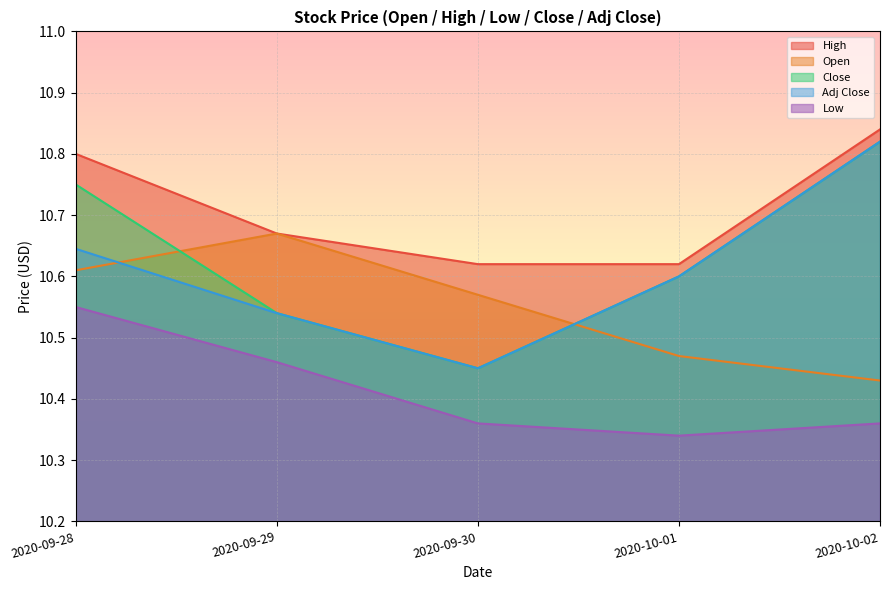

True or false: Open and Adj Close cross at least once.

True